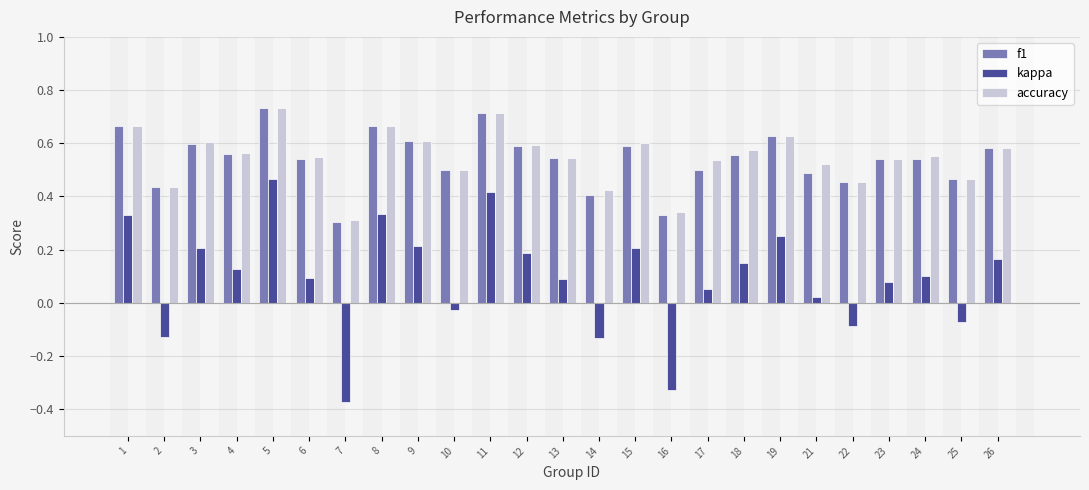

True or false: accuracy has a value of 0.6 at 19.

True